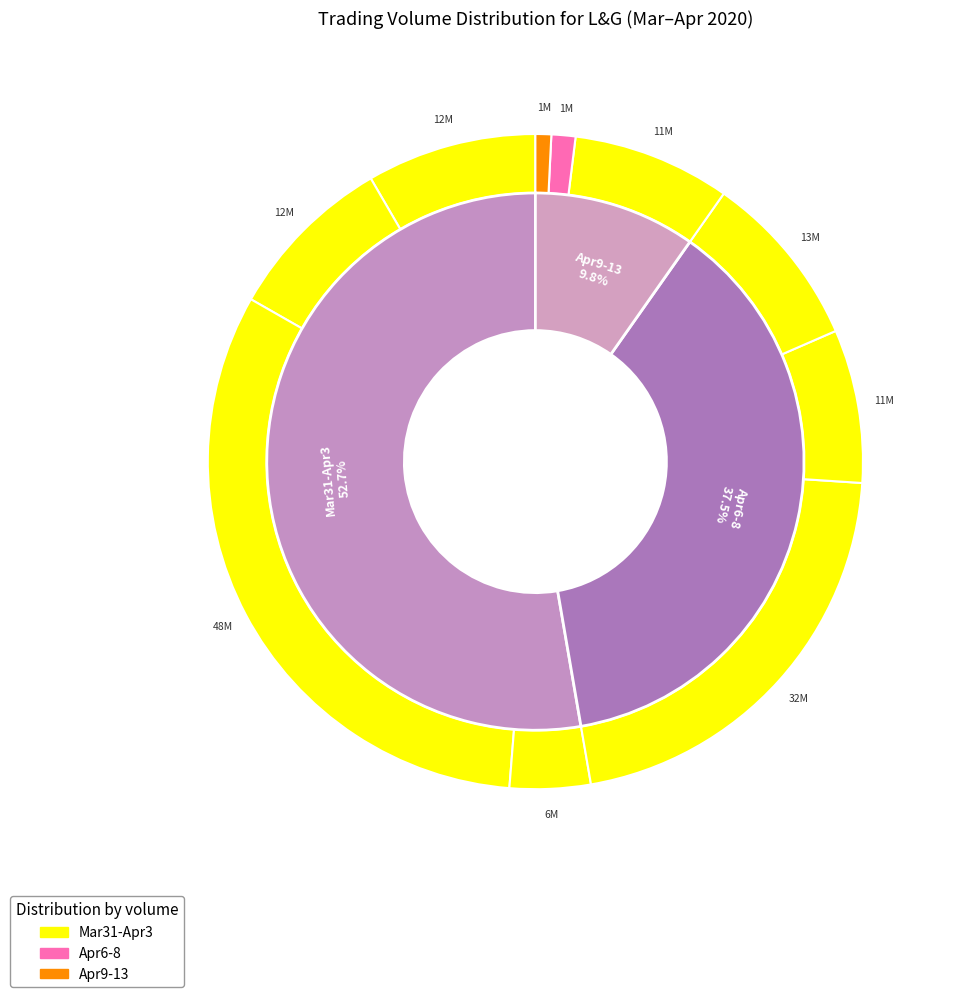

The 2020-04-13 slice represents 1% of the pie. True or false?

True